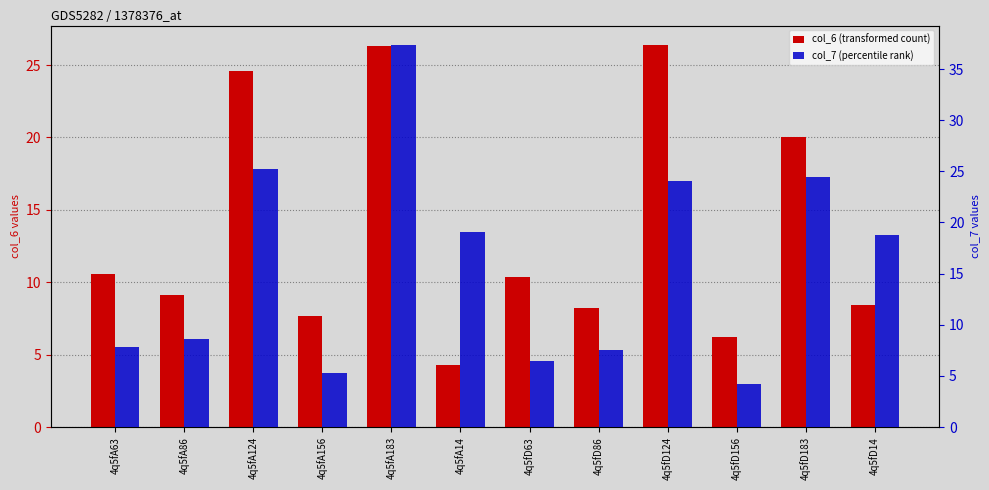

True or false: col_6 (transformed count) has a value of 6.2 at 4q5fD156.

True